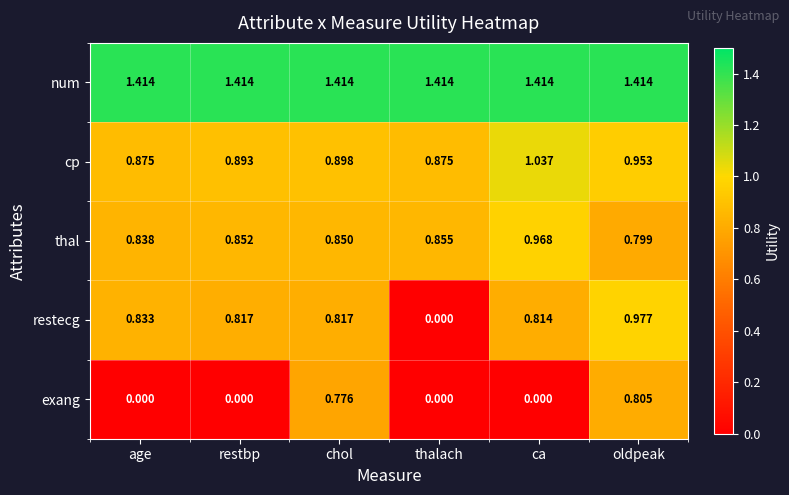

At which label is restecg closest to 0?

thalach